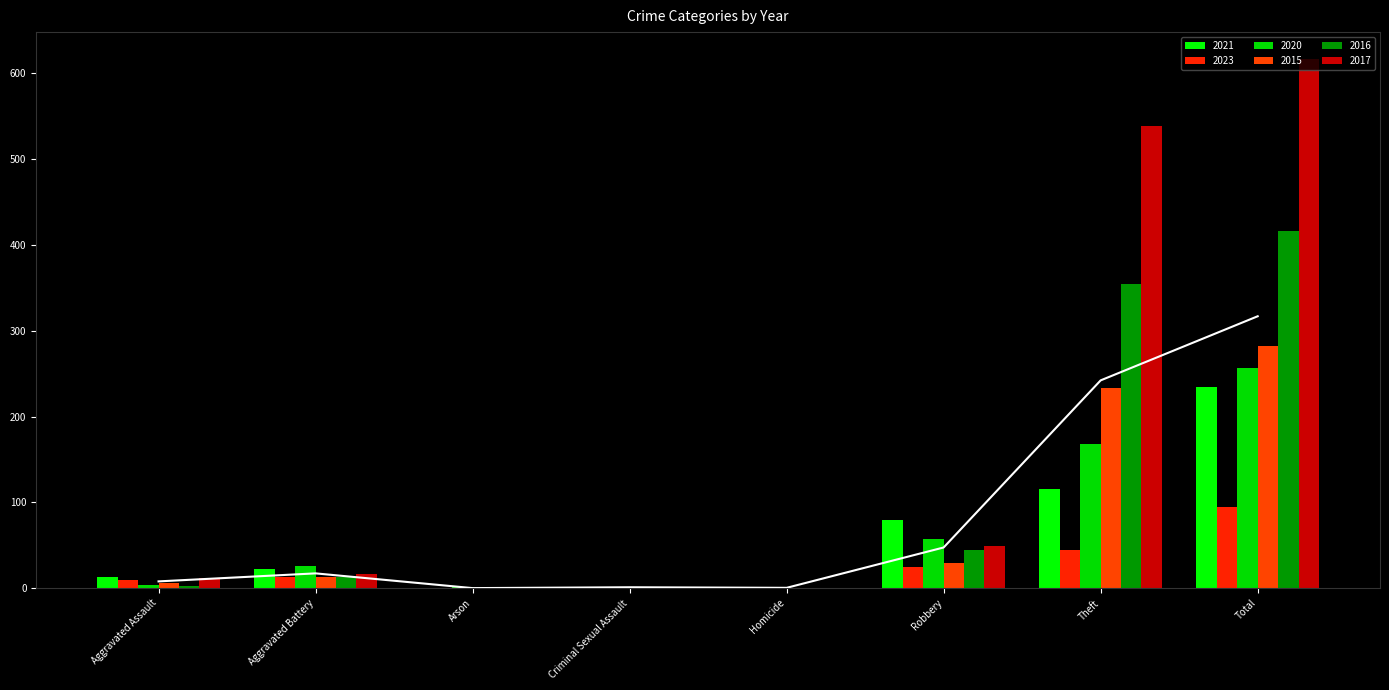

At how many categories does at least one series exceed 47?

3